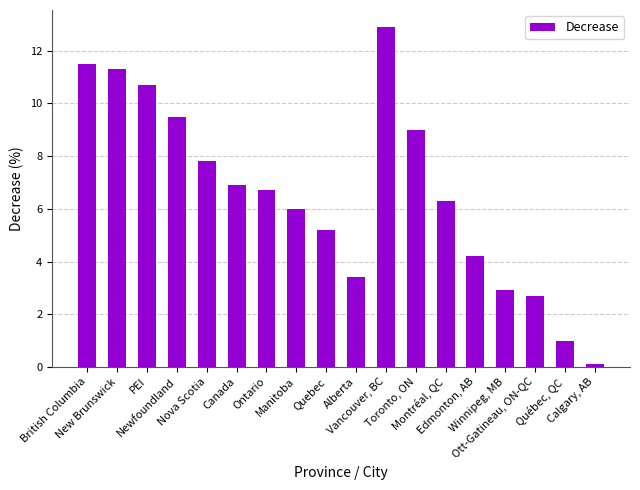

What is the value of the 18th bar from the left?

0.1